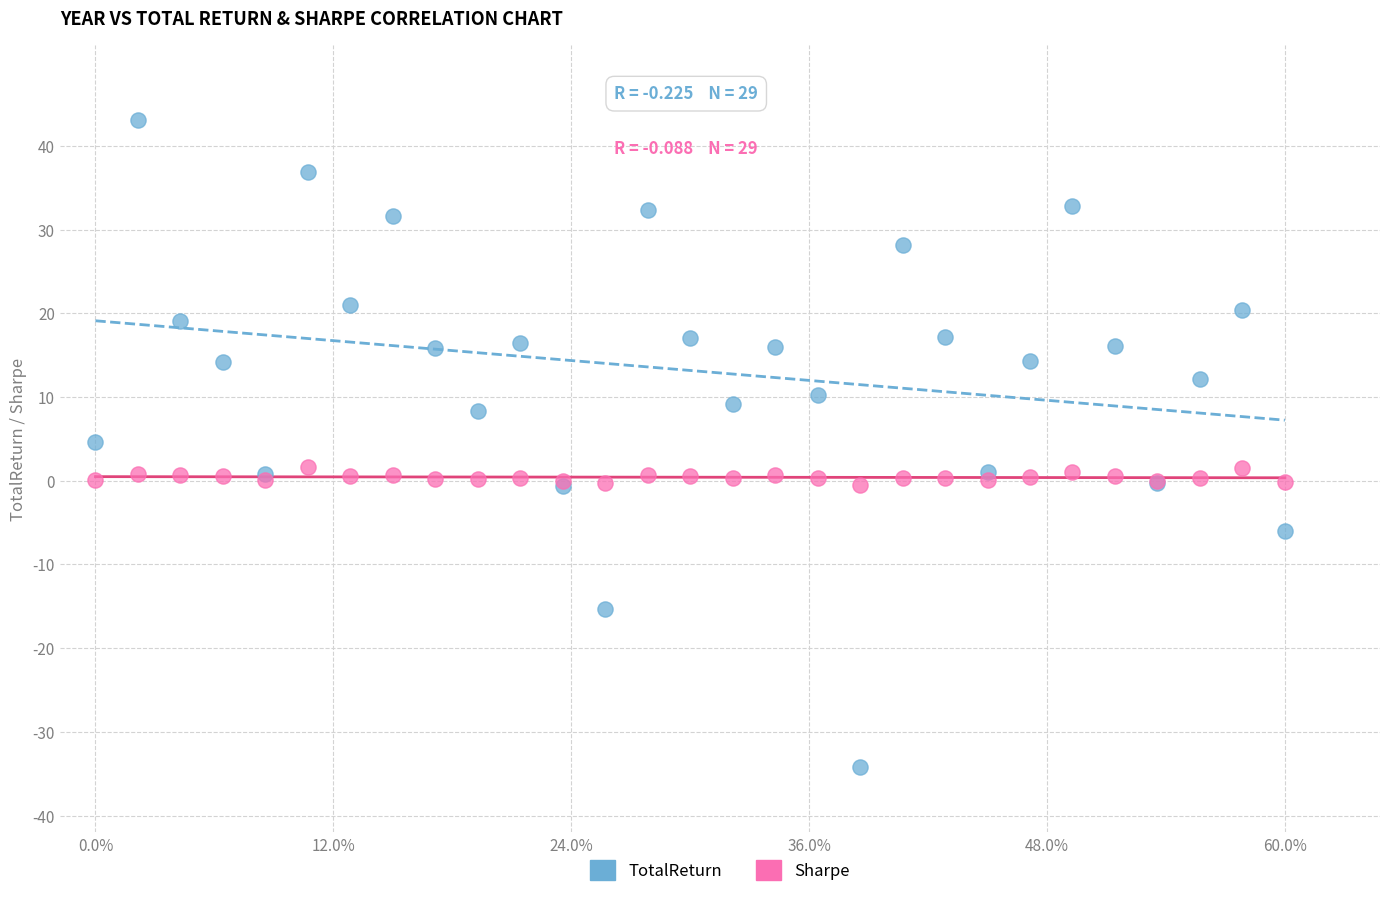

Which series reaches the maximum Y coordinate?

TotalReturn